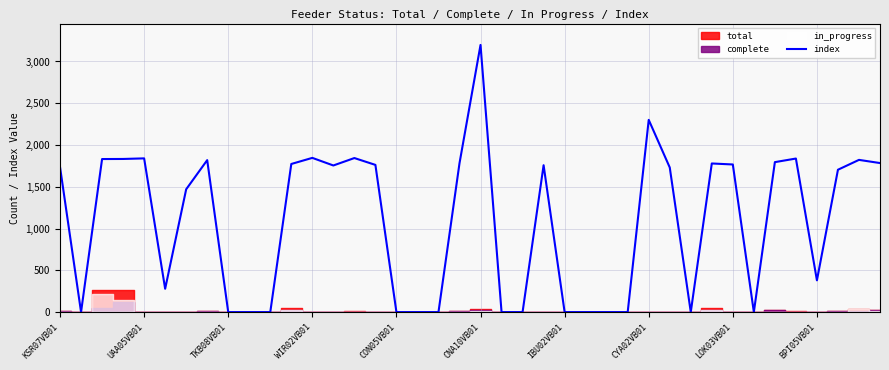

What is the highest value of the index series?

3198